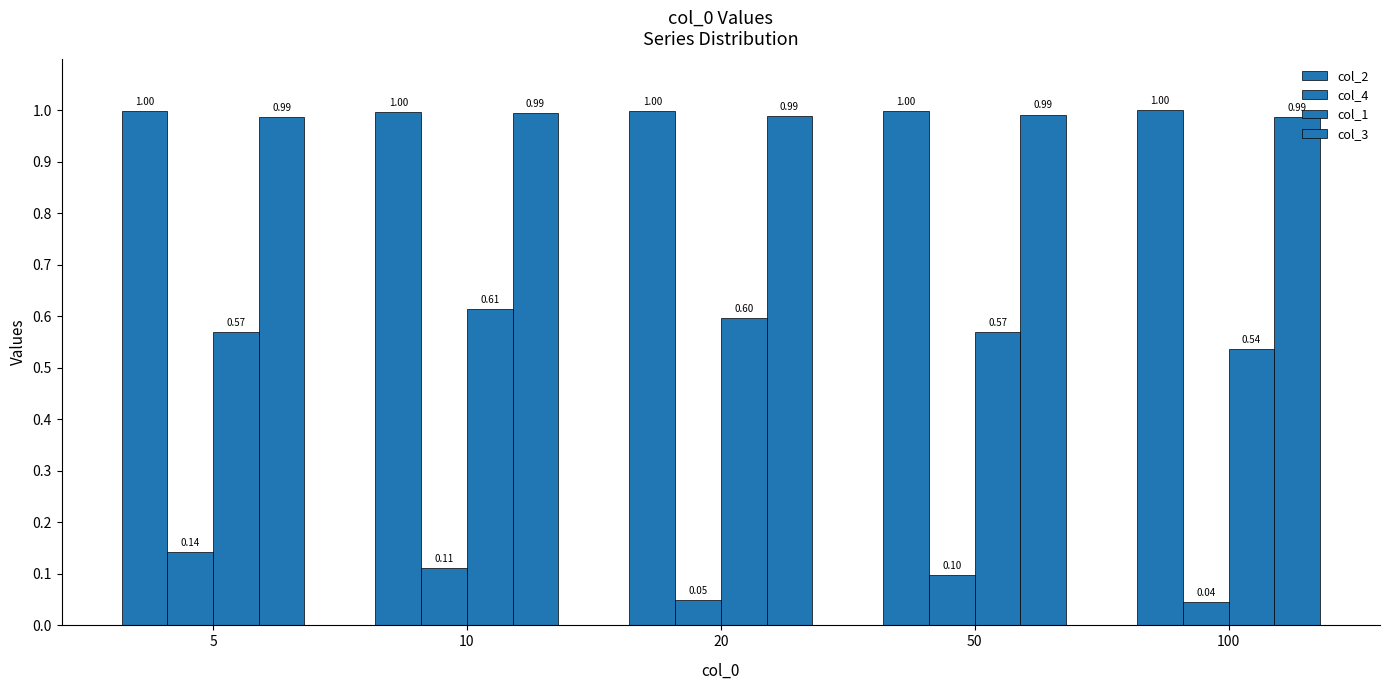

Does the chart contain any negative values?

No